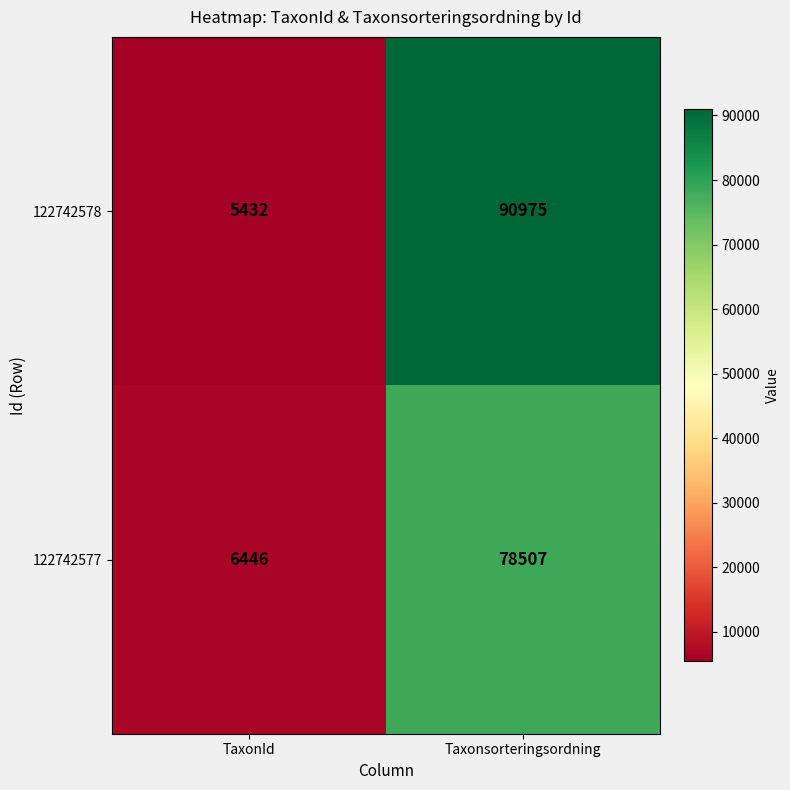

The 122742578 series shows 21900 at Taxonsorteringsordning. True or false?

False